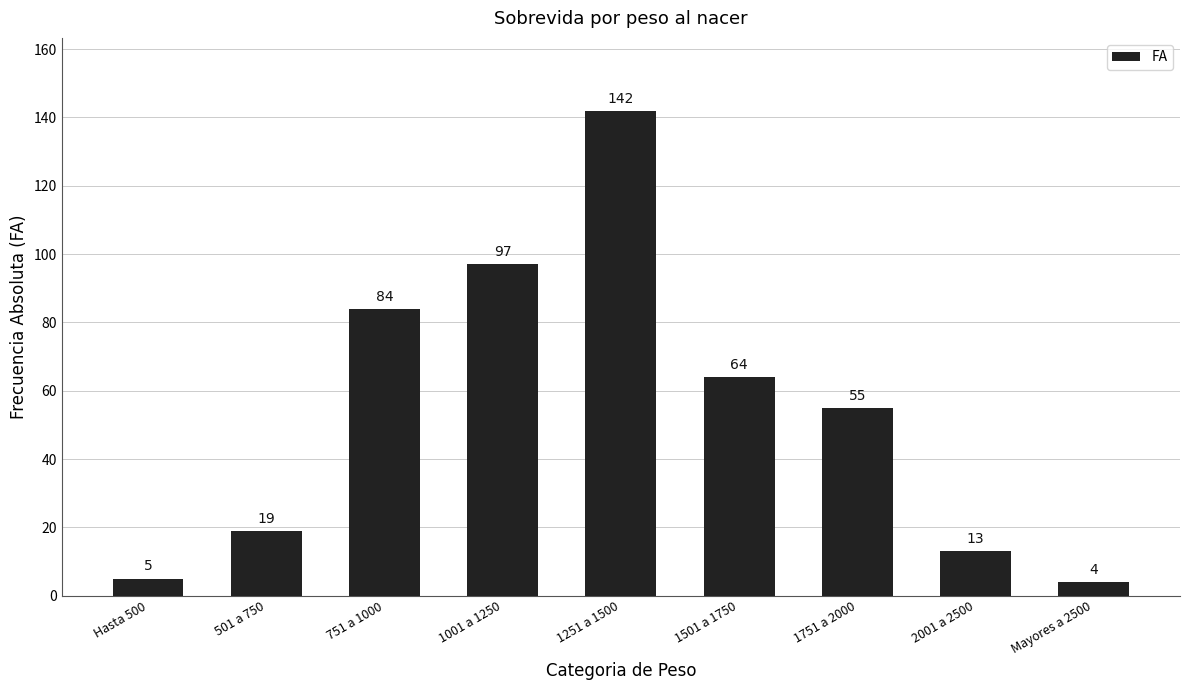

Approximately how many times larger is the value at Hasta 500 compared to 1001 a 1250?

0.1